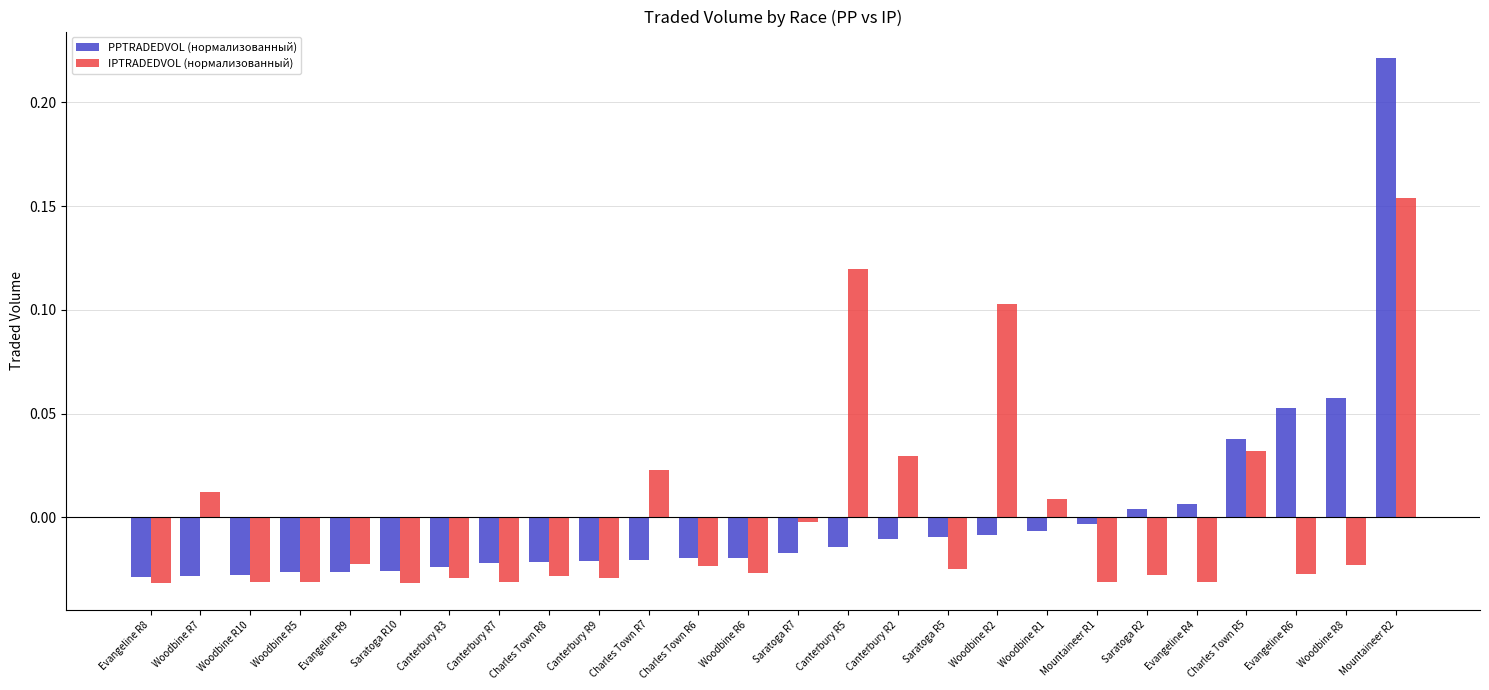

At which category does the chart reach its peak across all series?

Mountaineer R2